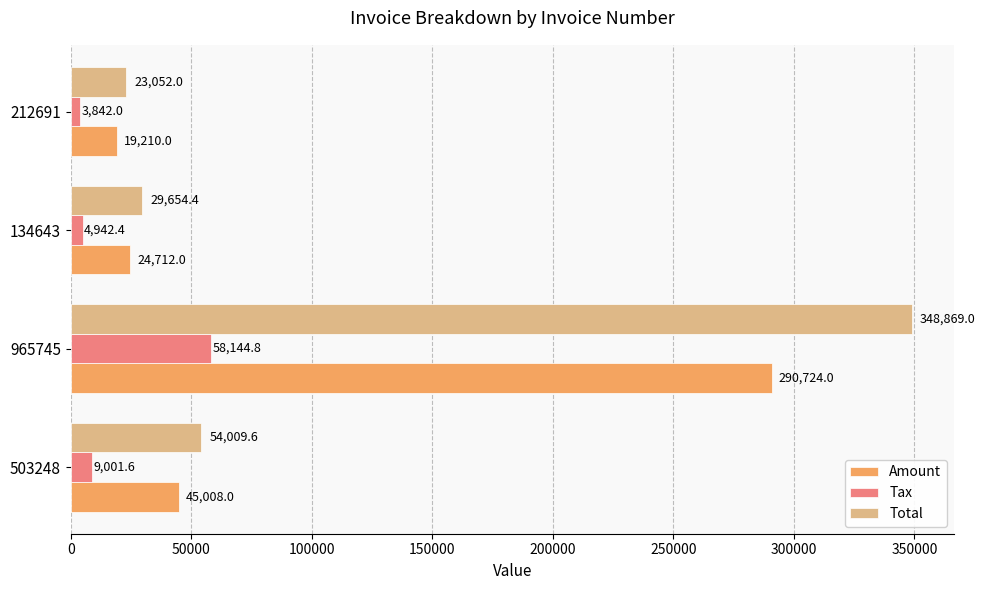

The value of Tax at 134643 is 4942.4. True or false?

True